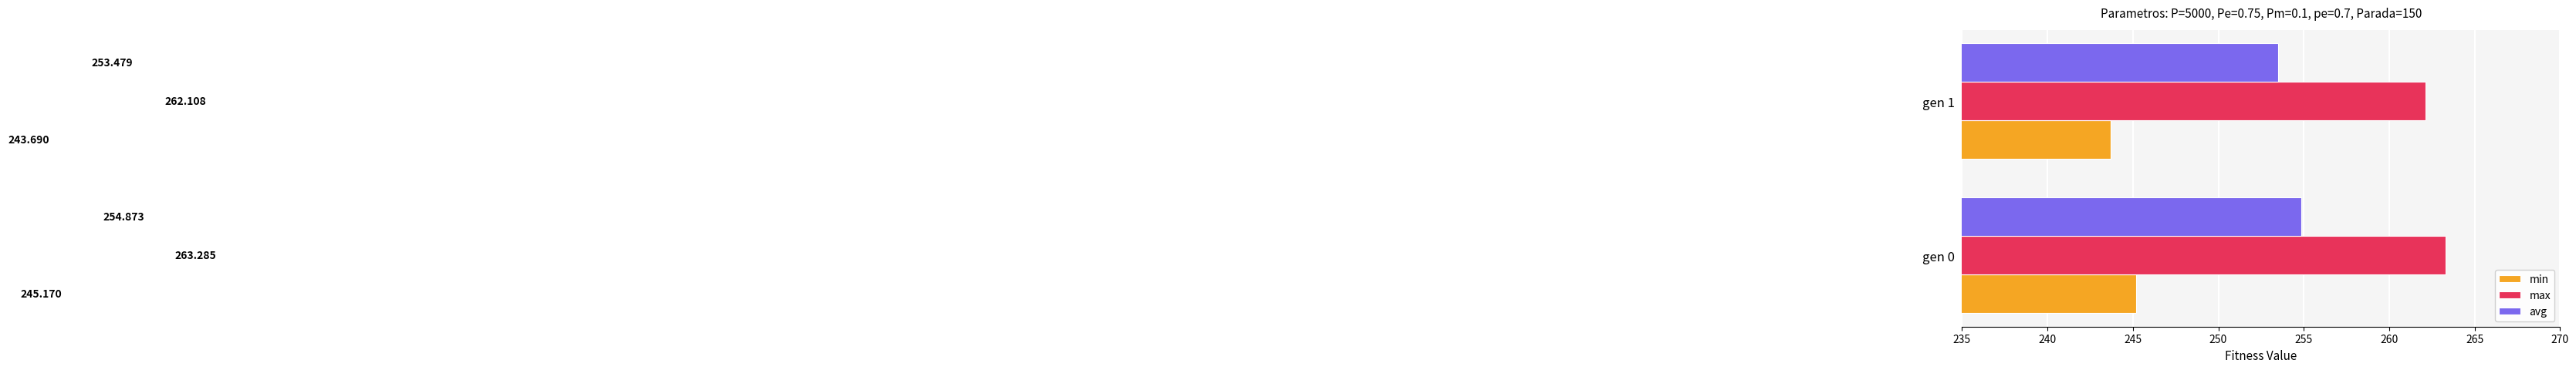

What is the difference between the maximum and minimum values in the min series?

1.5